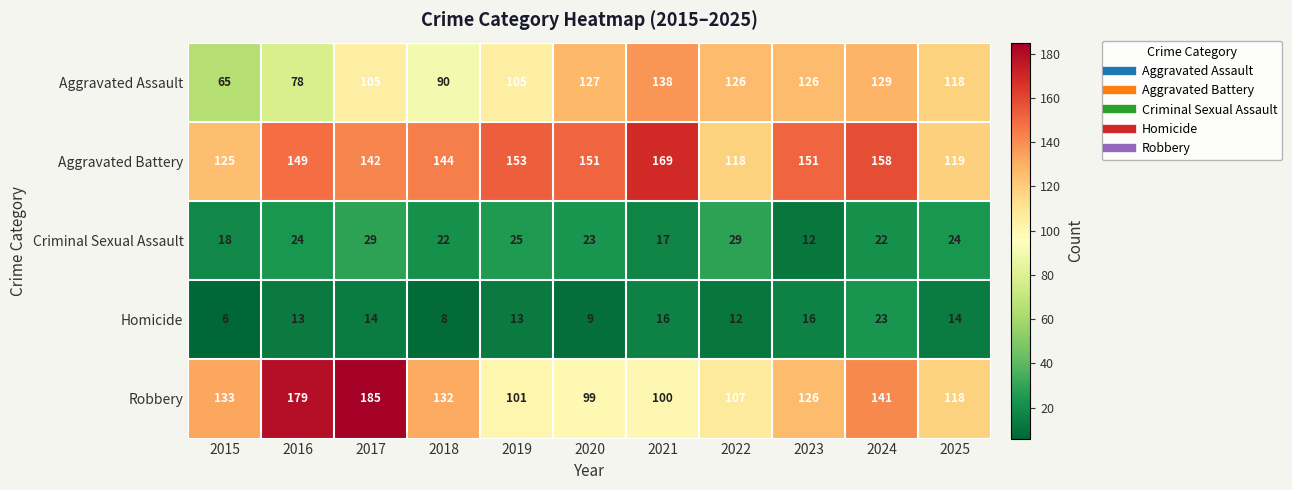

How many data points in Aggravated Battery are less than 149?

5